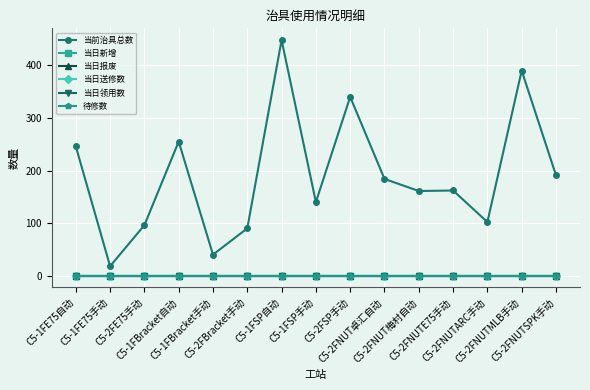

Between C5-2FNUTMLB手动 and C5-1FE75自动, which is larger?

C5-2FNUTMLB手动